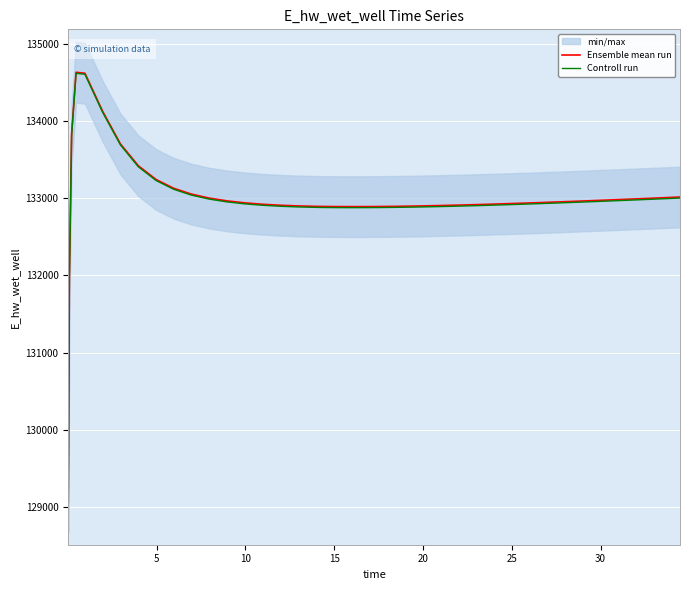

What is the lowest value of the Ensemble mean run series?

129070.7